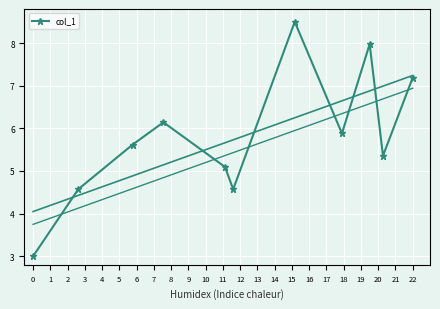

How many data points are above 5?

8